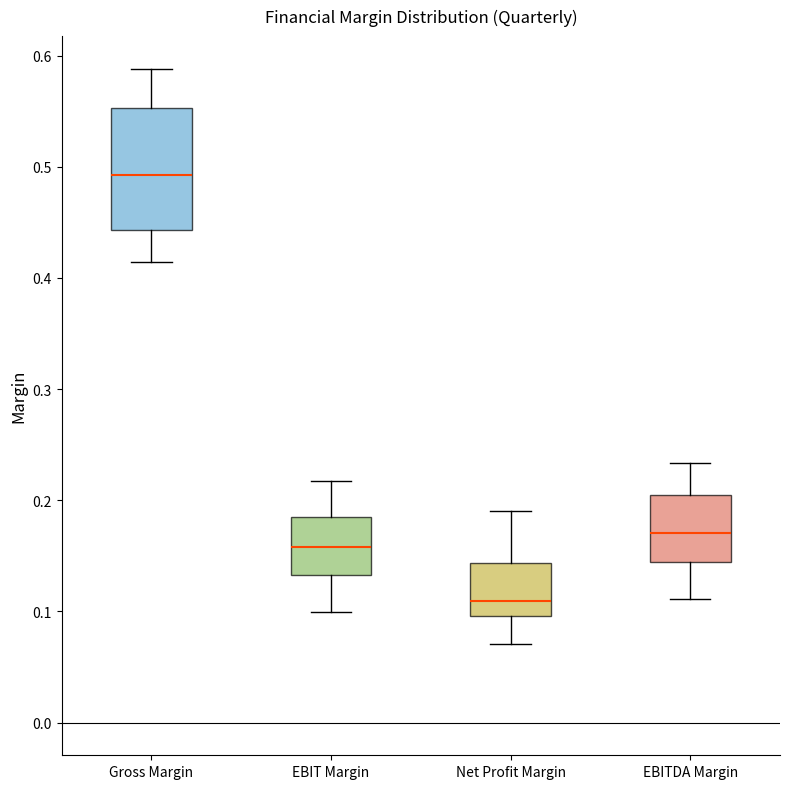

Comparing the boxes themselves (not the whiskers), which one is the tallest?

Gross Margin